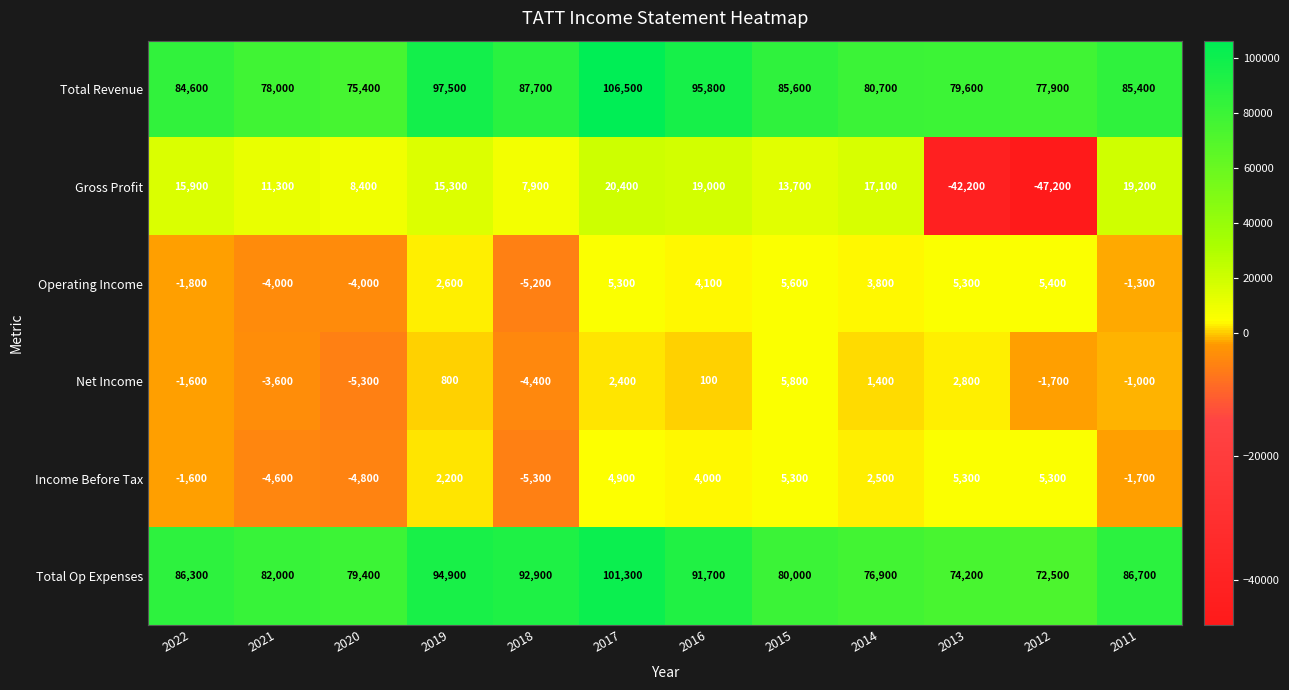

How many data points does each series have?

12